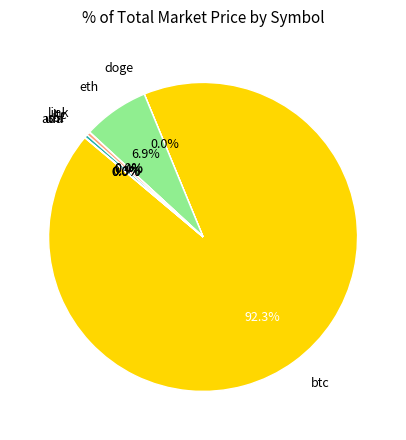

Which slice is the largest?

btc